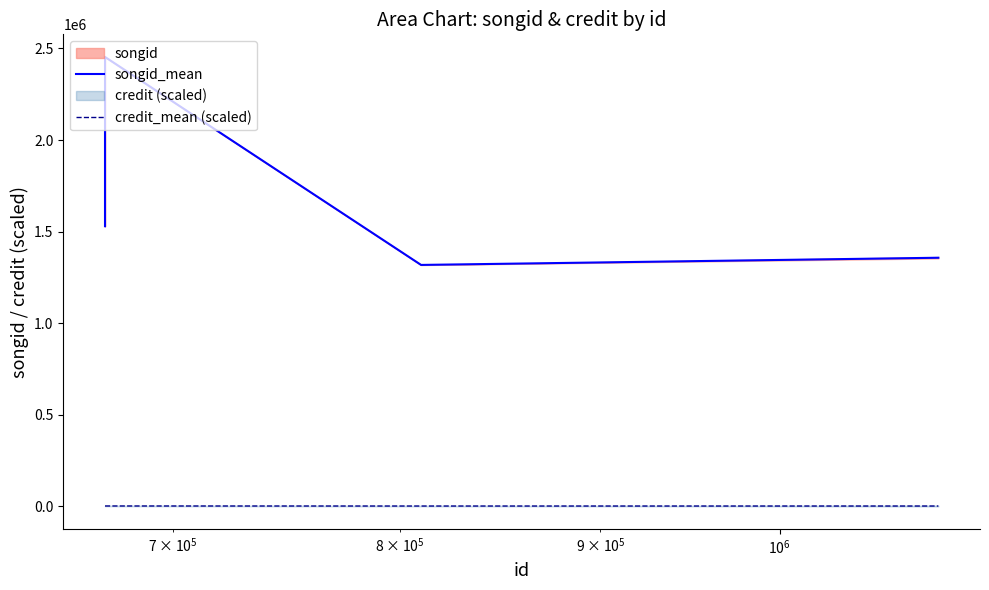

What is the minimum value for credit_mean (scaled)?

1237.6